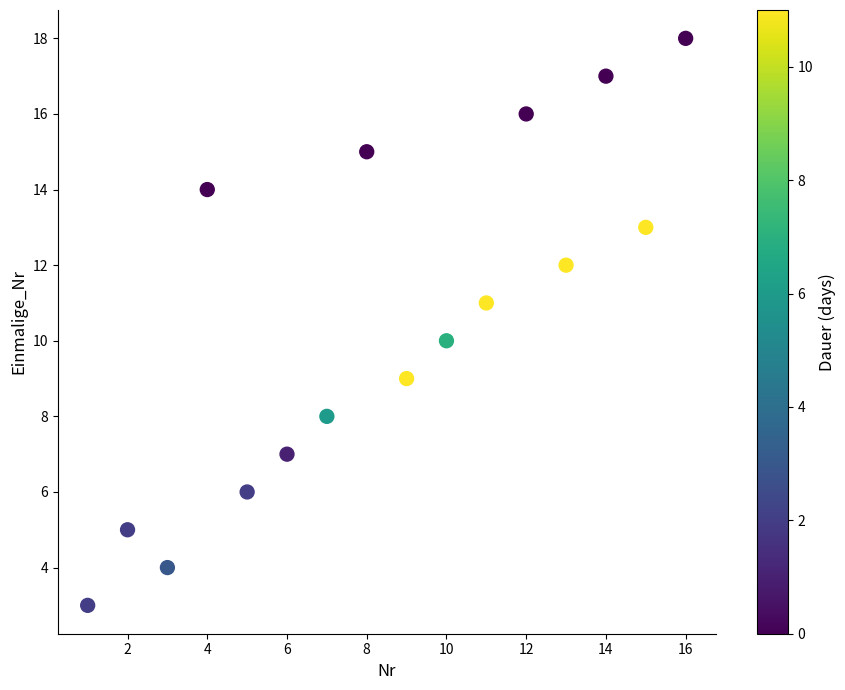

What is the range of Y values (max minus min)?

15